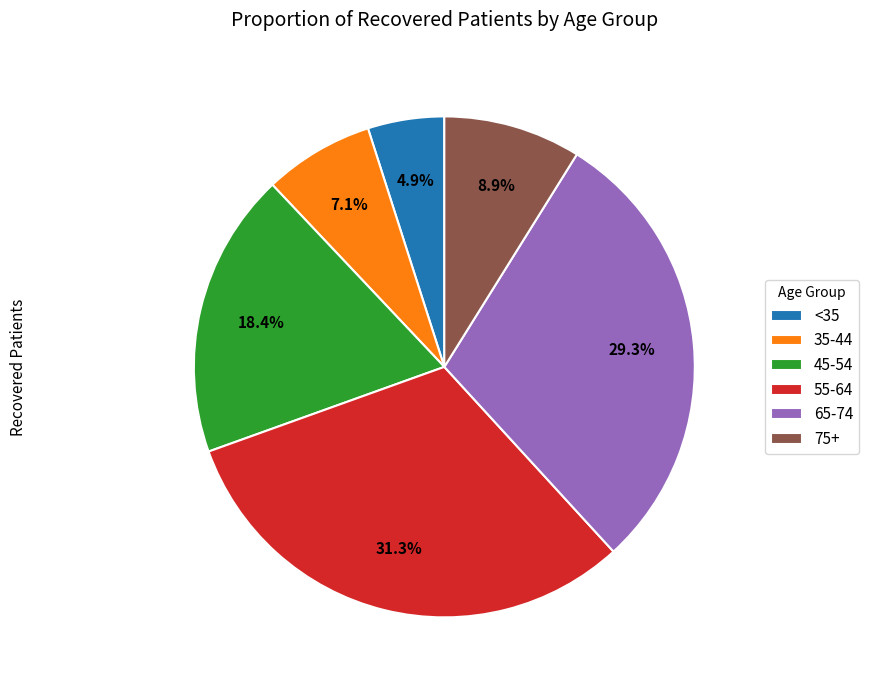

How much of the chart is everything except 55-64?

68.7%